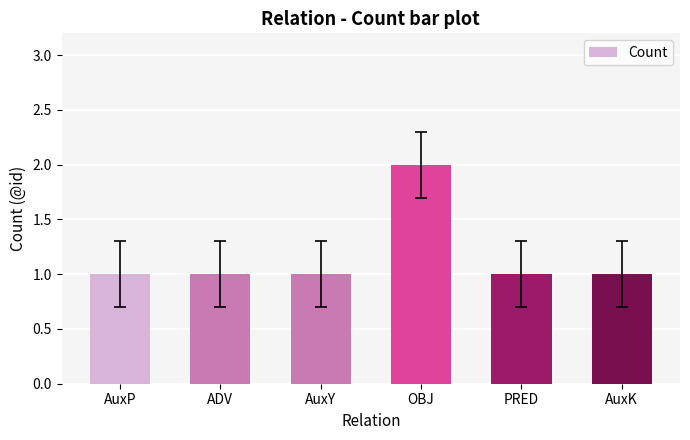

True or false: the data shows 3 at OBJ.

False